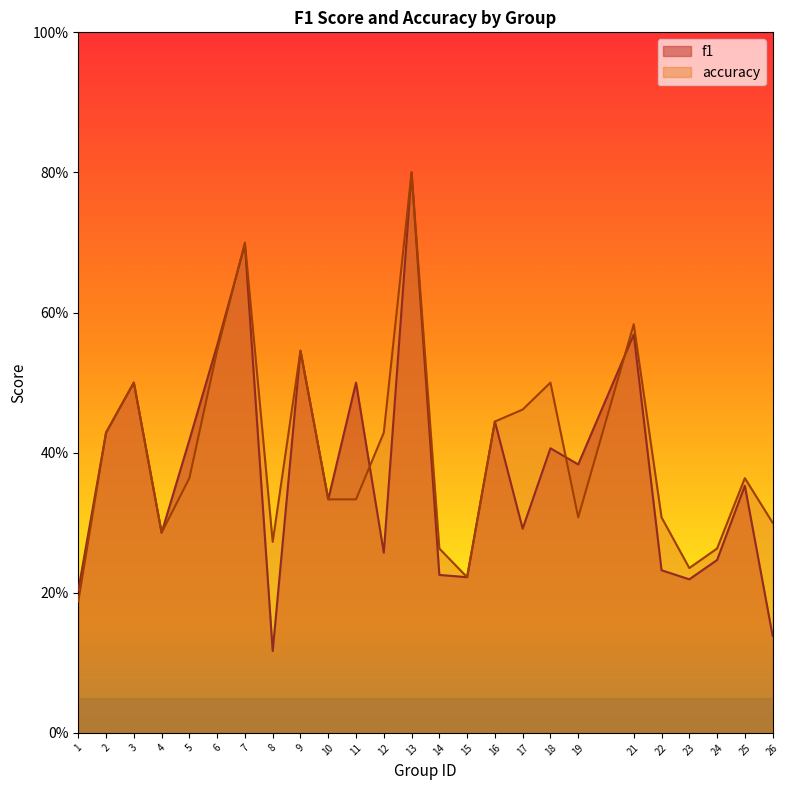

True or false: accuracy has a value of 0.5 at 17.

True